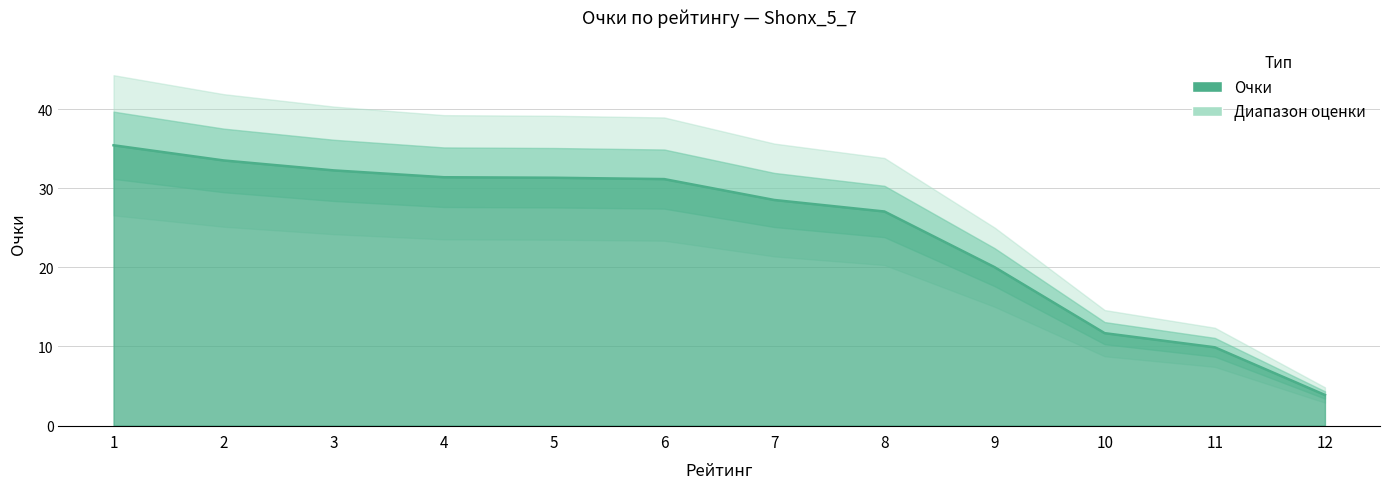

What is the smallest value displayed?

3.9